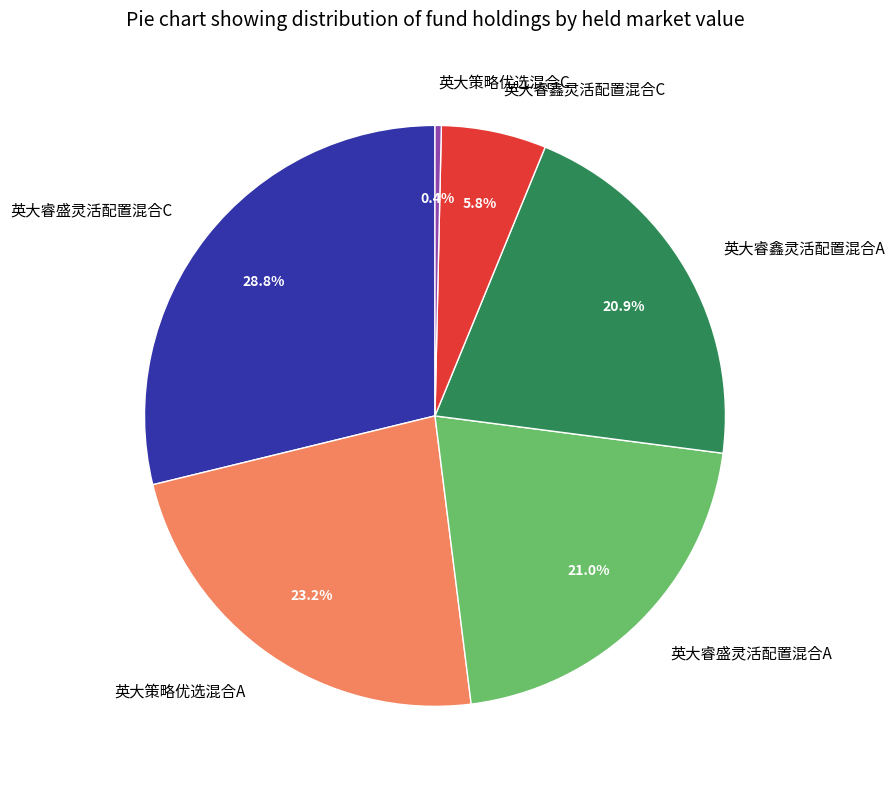

Which slice is the largest?

英大睿盛灵活配置混合C